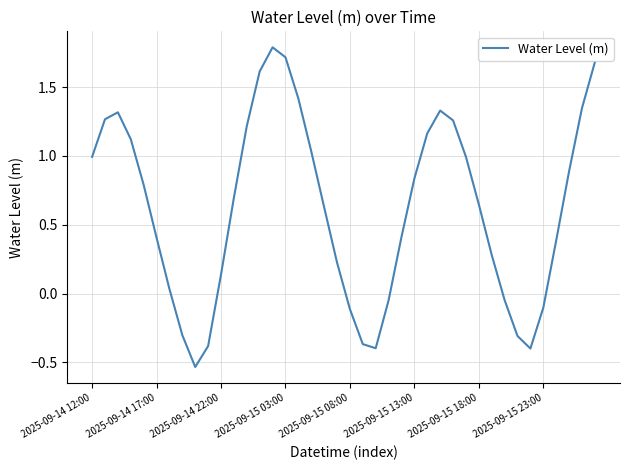

What is the greatest value displayed?

1.8